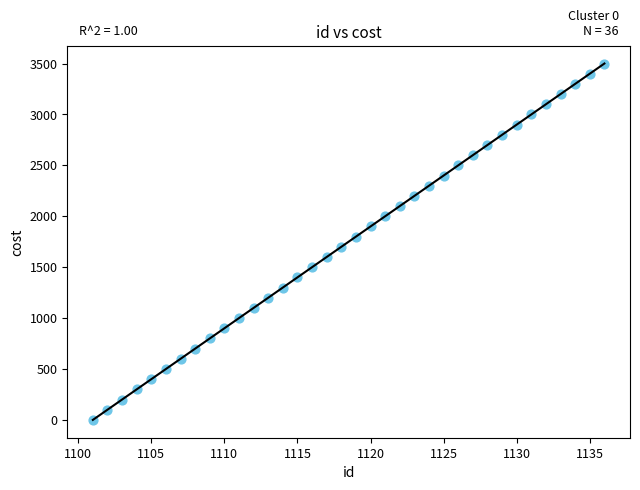

What is the range of X values (max minus min)?

35